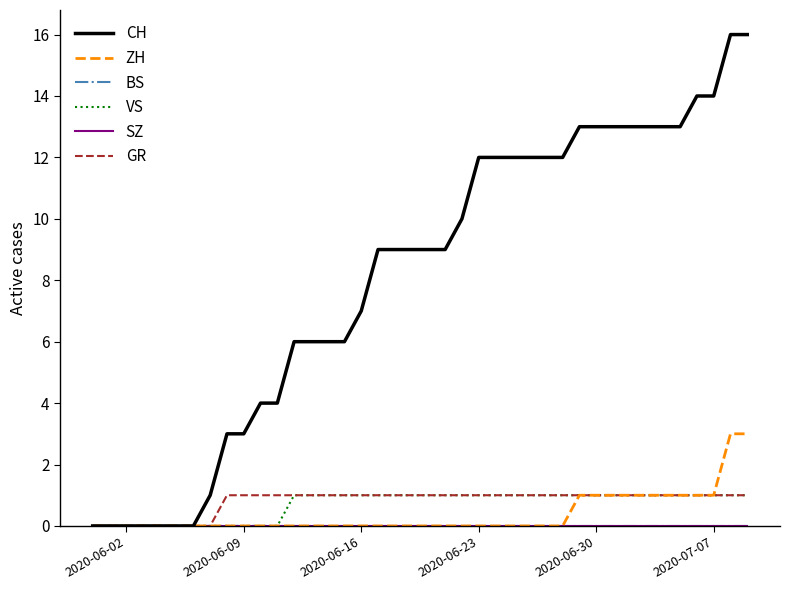

What is the average value of the VS series?

1